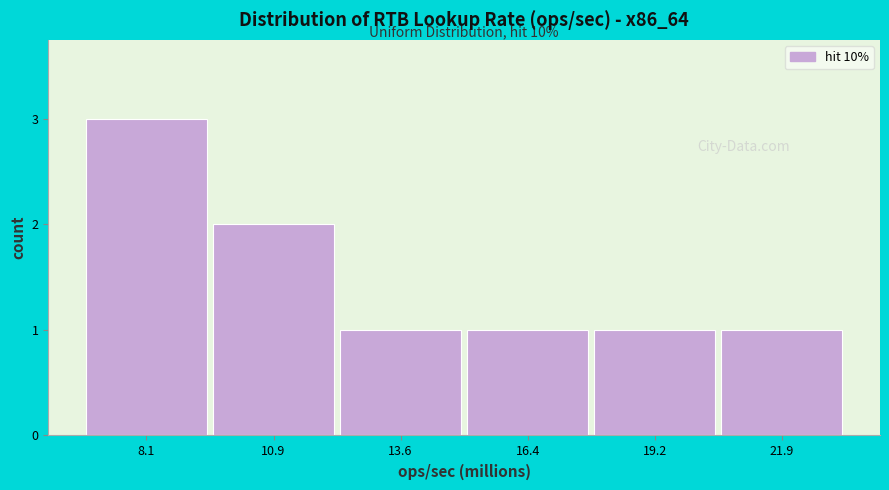

Reading right to left, extract all data points from this chart.

21.9=1	19.2=1	16.4=1	13.6=1	10.9=2	8.1=3